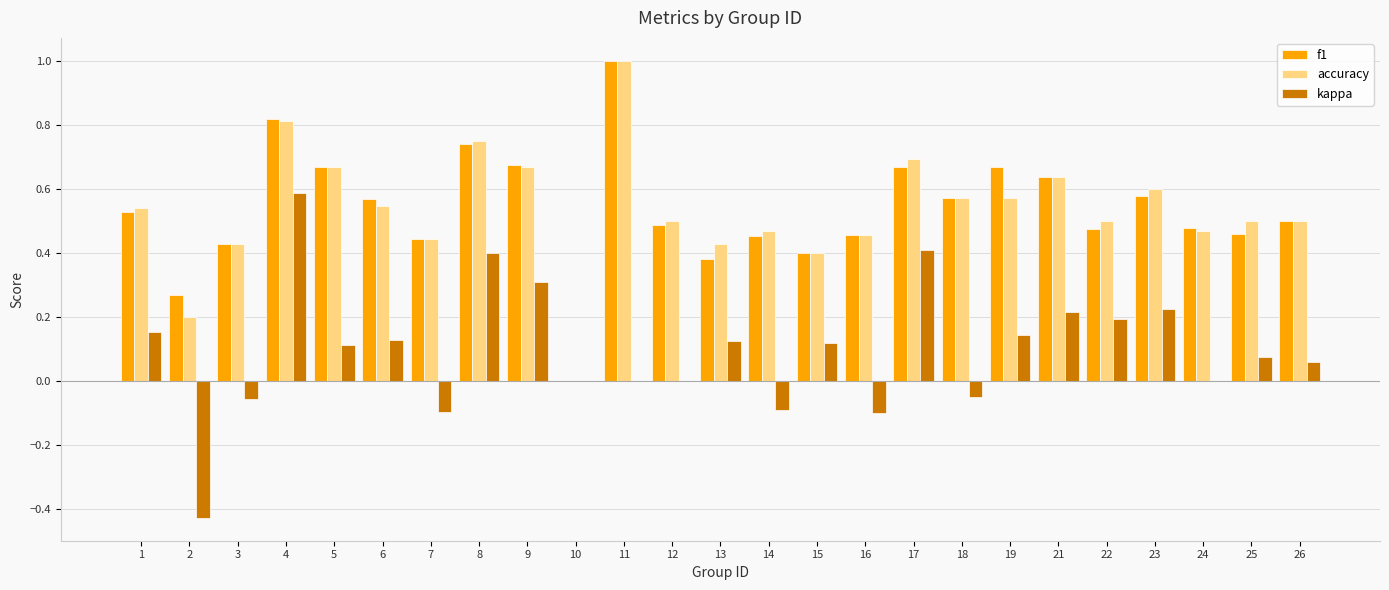

What is the sum of the accuracy values at 23 and 24?

1.1